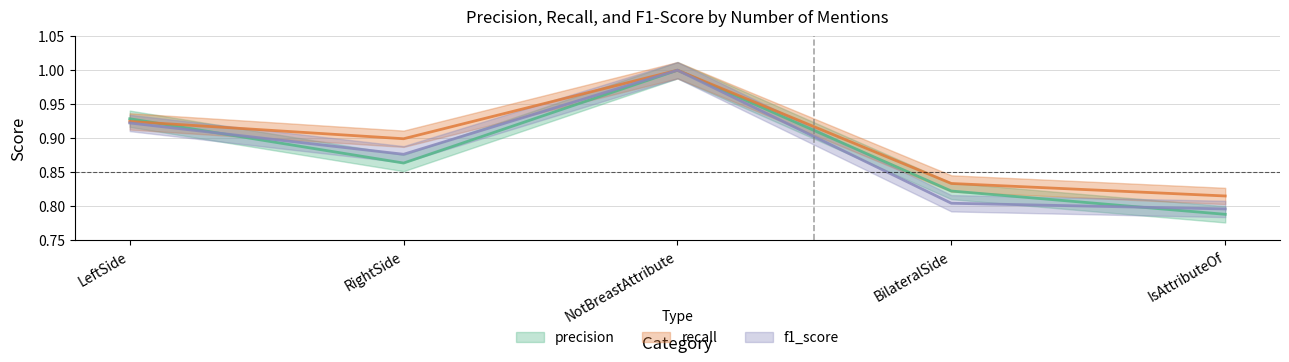

What are all the series names shown in the legend?

precision, recall, f1_score